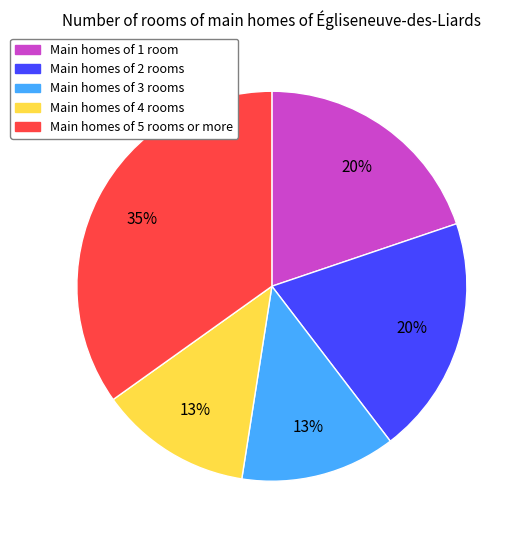

To the nearest percent, what is the average slice percentage?

20%